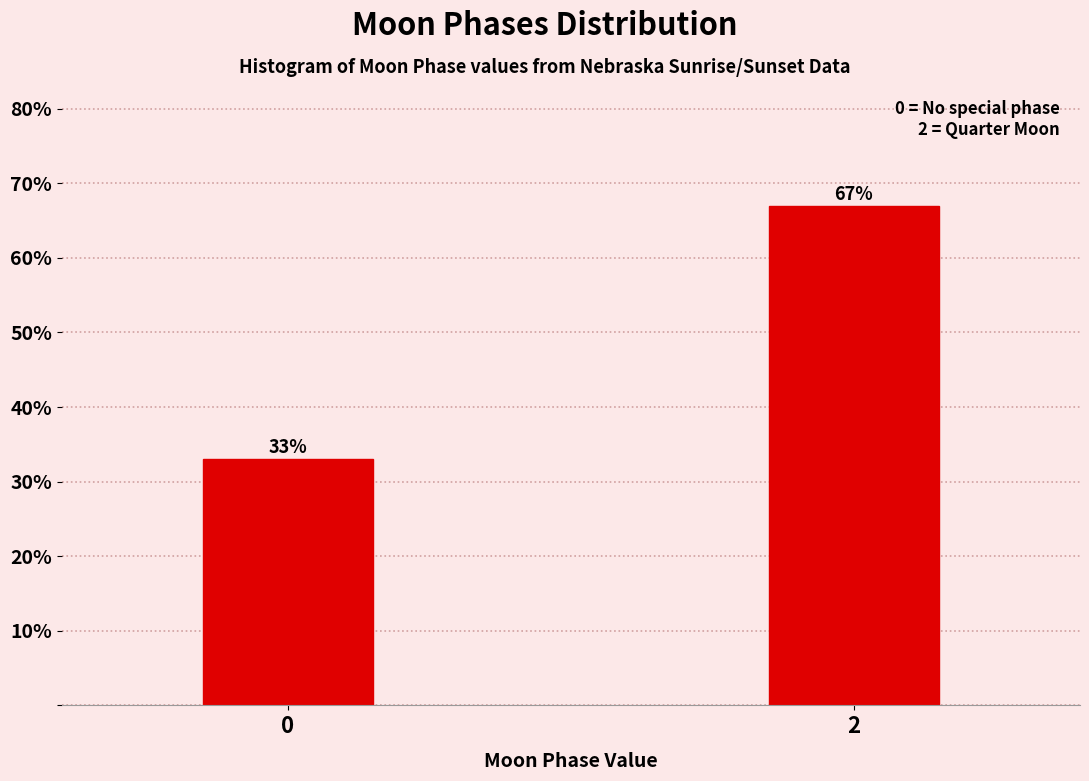

Reading right to left, transcribe all the data shown in this chart.

67.0	33.0